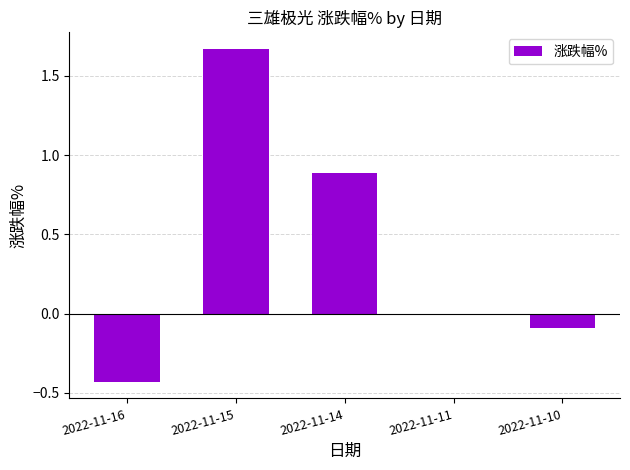

The value at 2022-11-10 is -0.1. True or false?

True